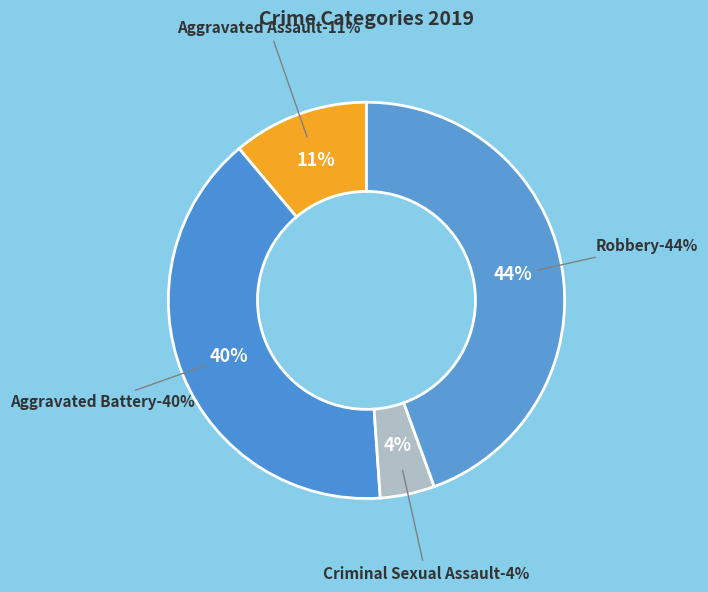

How many segments does this pie chart have?

4